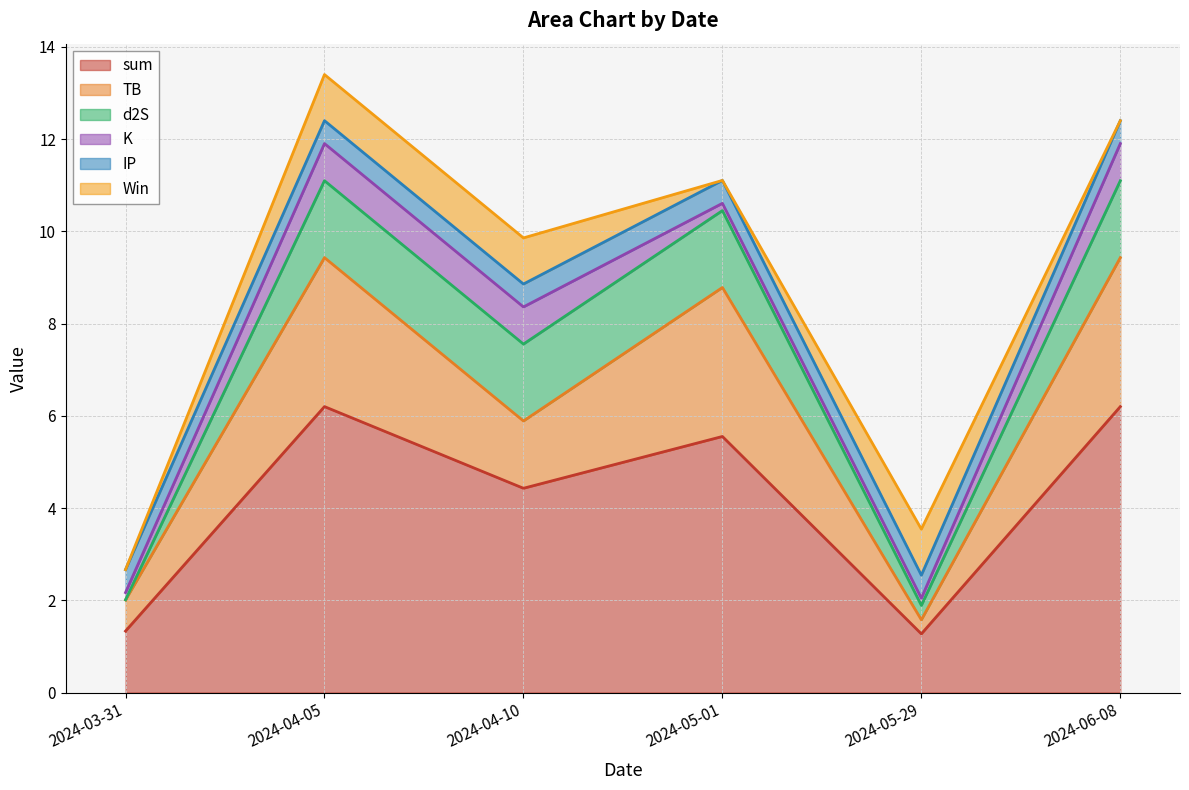

What is the label of the 3rd point from the right?

2024-05-01